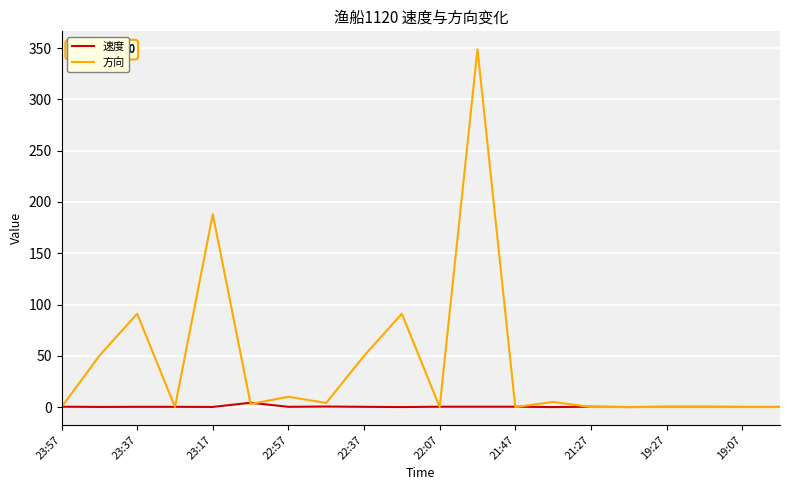

Which series has the largest total across all categories?

方向